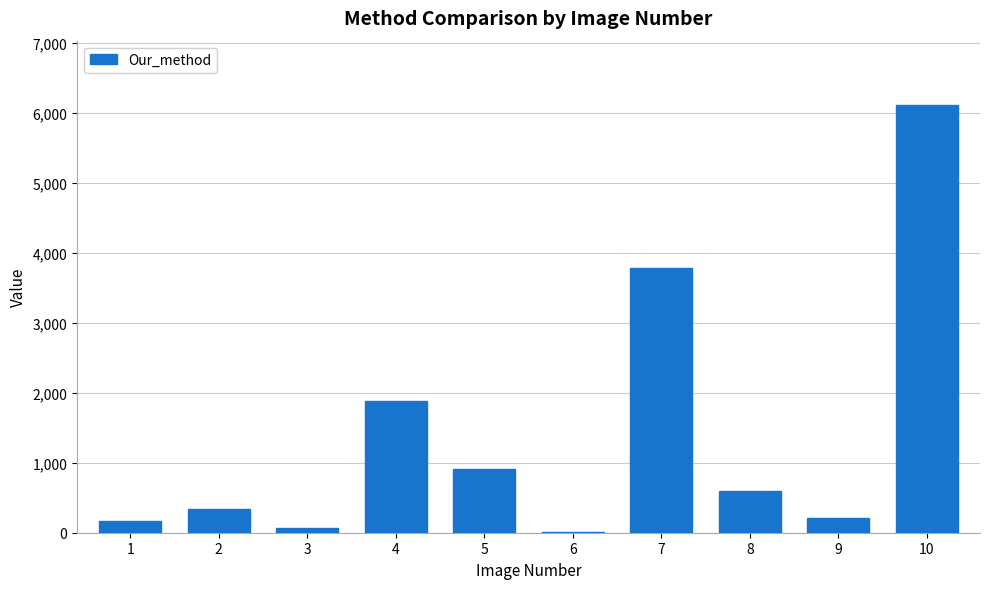

Between 2 and 8, which is larger?

8